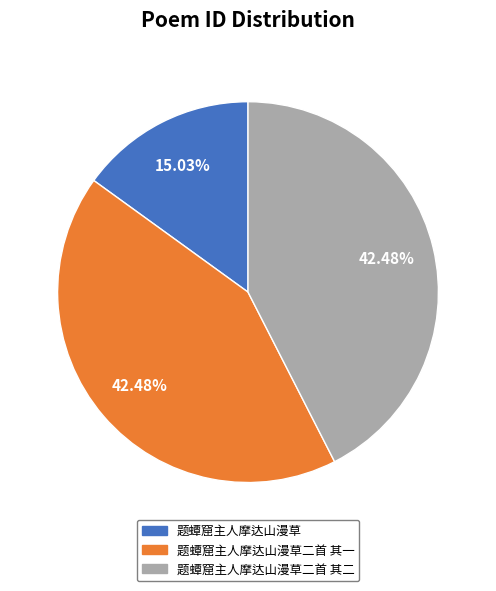

Count the number of slices in the pie.

3